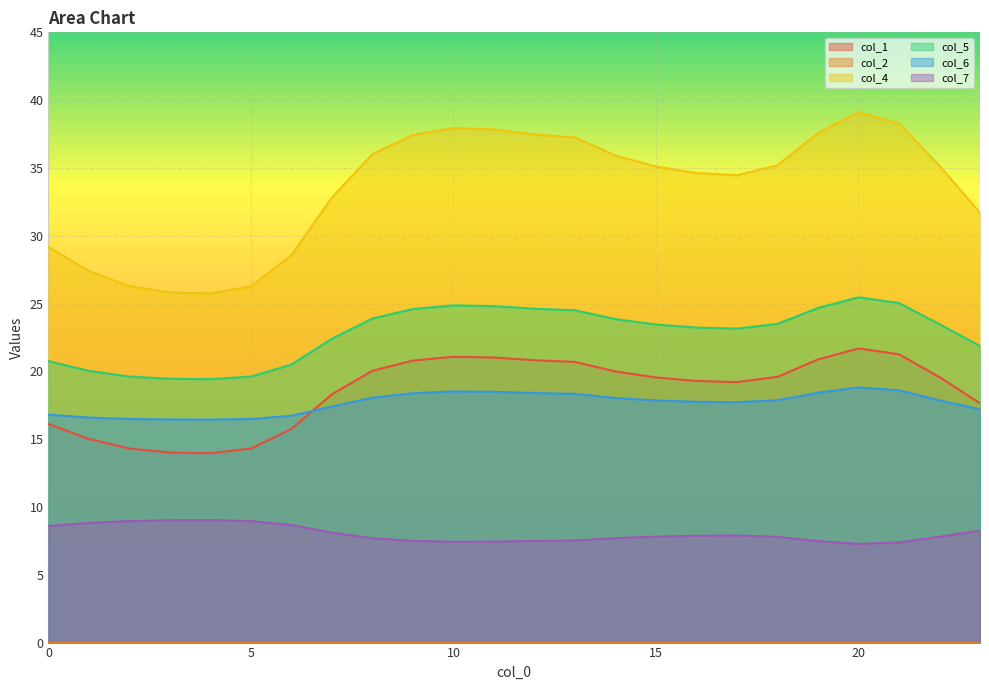

What is the approximate value of col_5 at 16?

23.2